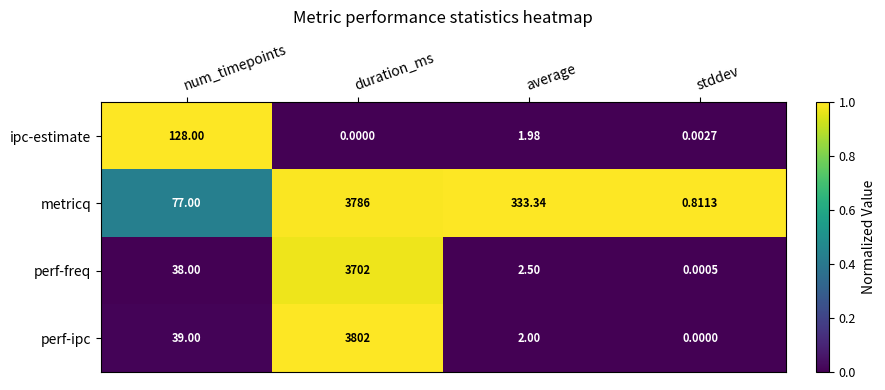

At which category is the sum across all series the highest?

duration_ms